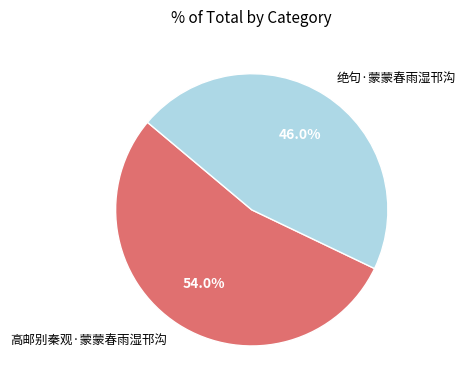

How much of the chart is everything except 绝句·蒙蒙春雨湿邗沟?

54.0%